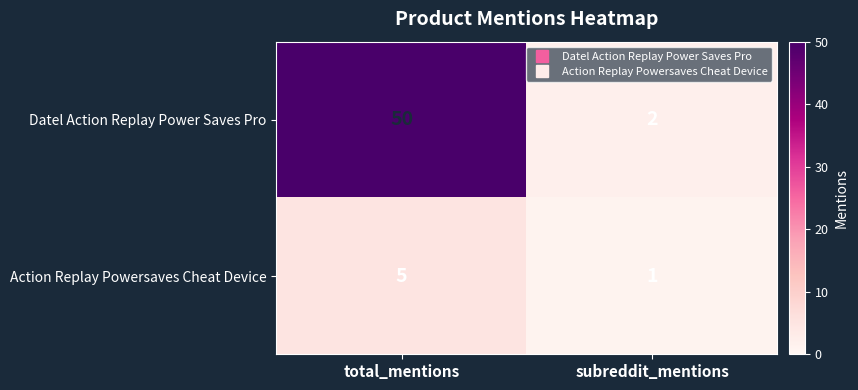

What is the sum of the Action Replay Powersaves Cheat Device values at total_mentions and subreddit_mentions?

6